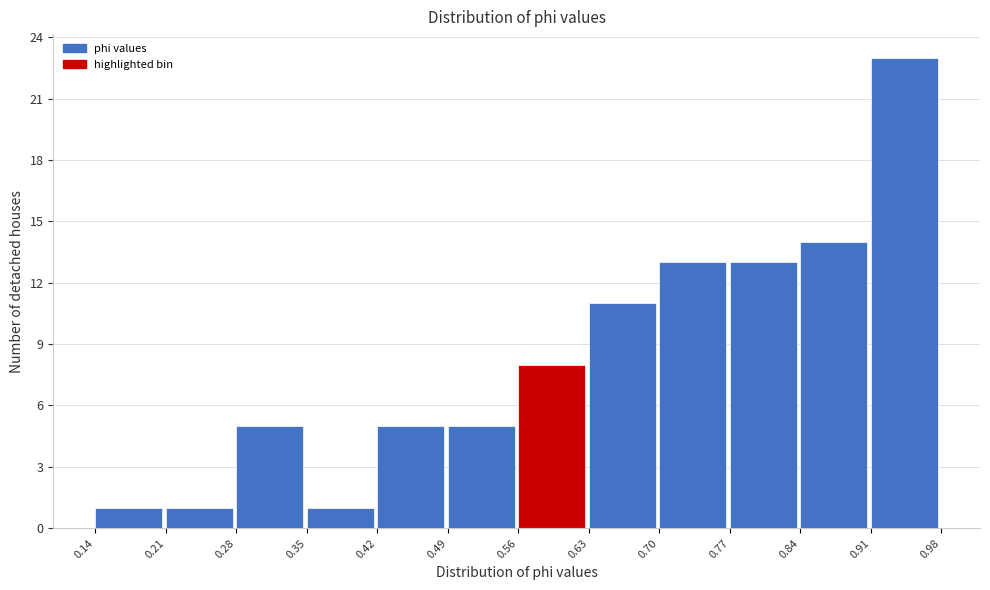

What is the height of the bar covering 0.49 to 0.56 on the x-axis? The values are not printed on the chart, so give them approximately, as read against the axis.

5